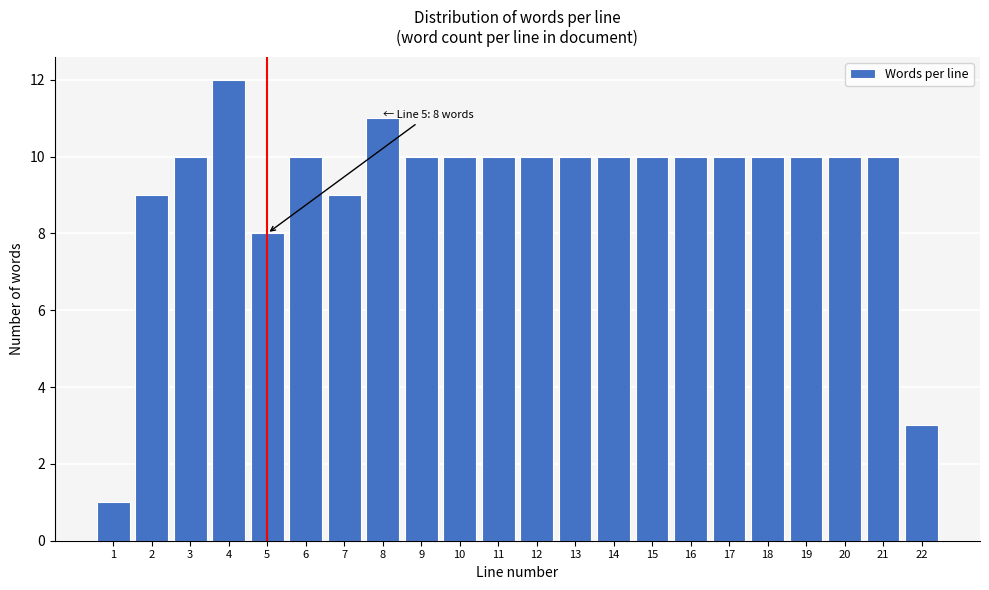

Reading left to right, list all the values displayed in this chart.

1	9	10	12	8	10	9	11	10	10	10	10	10	10	10	10	10	10	10	10	10	3